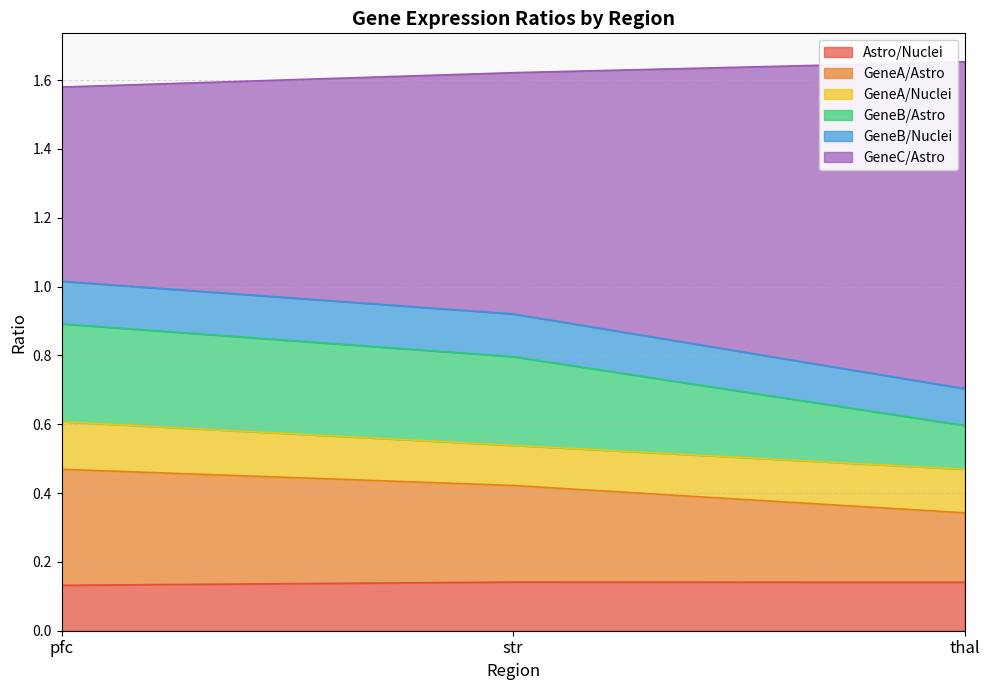

Does the chart have visible grid lines?

Yes